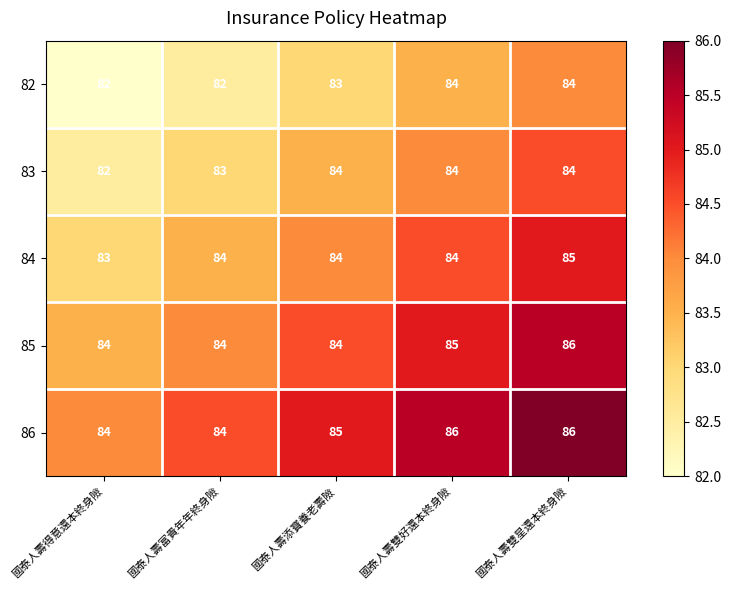

What is the sum of the 85 values at 國泰人壽富貴年年終身險 and 國泰人壽雙好還本終身險?

169